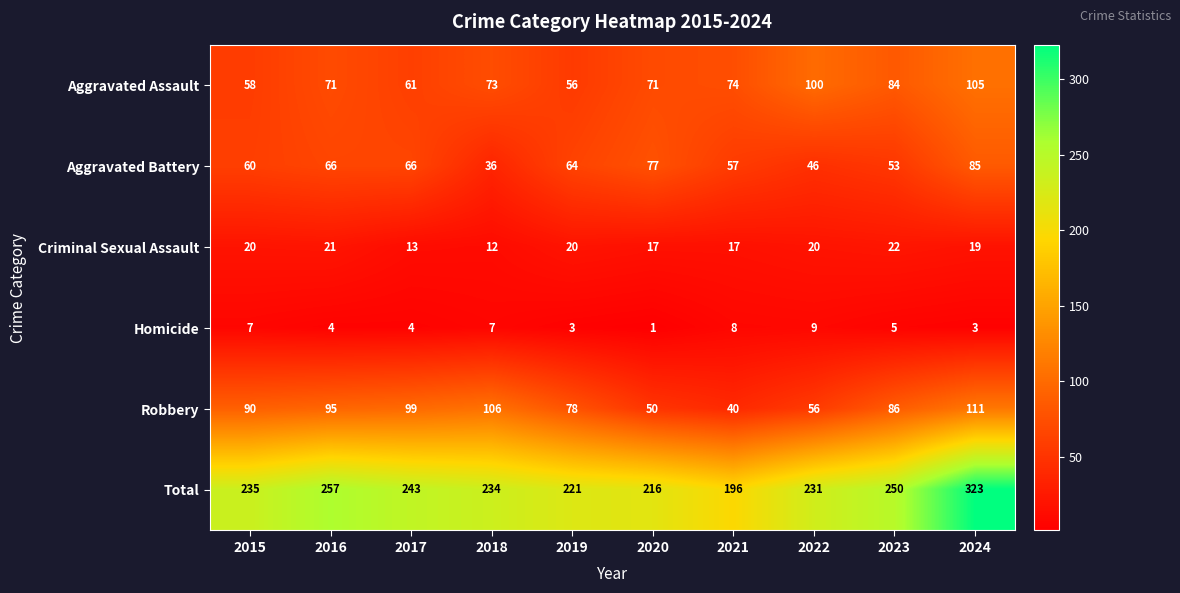

What value does the Robbery series have at 2016, to the nearest 5?

95